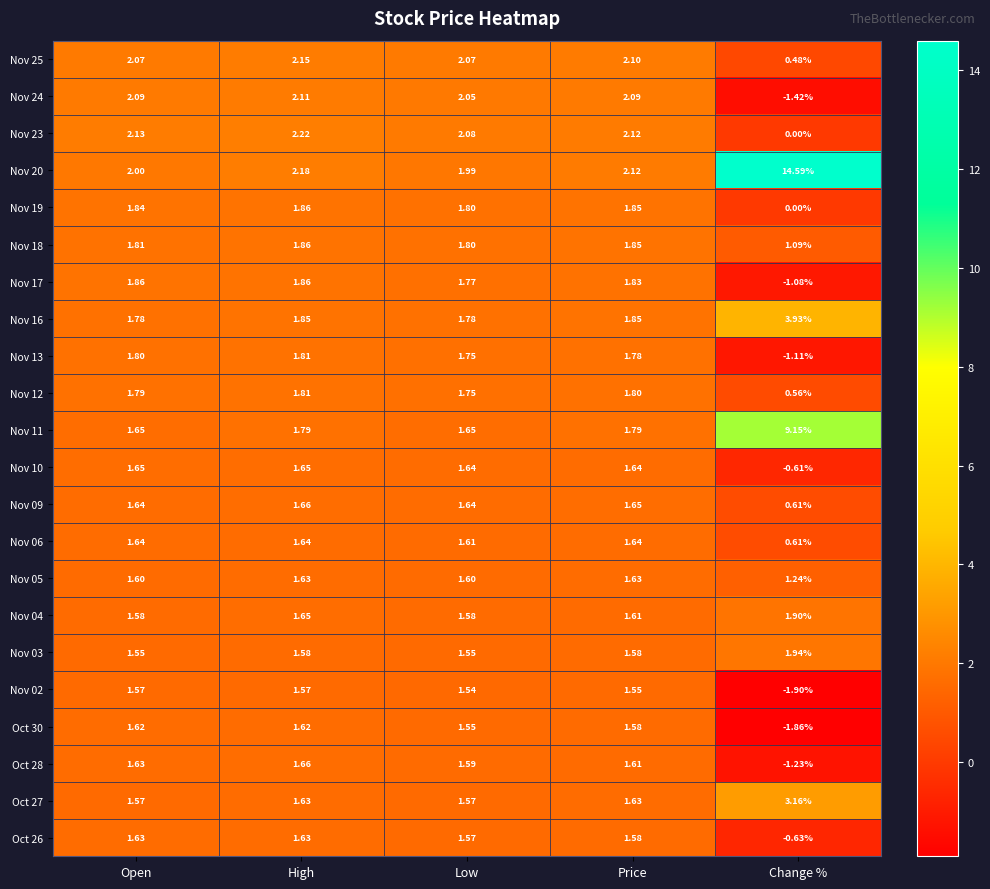

Which label corresponds to the smallest value in the chart?

Change %